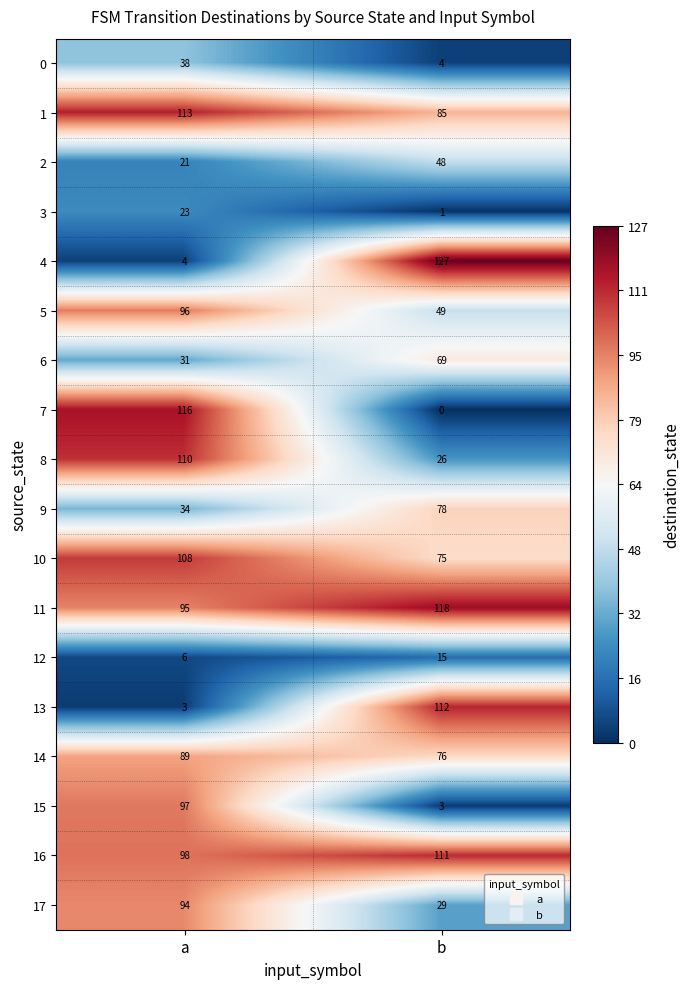

Which series has the largest total across all categories?

11